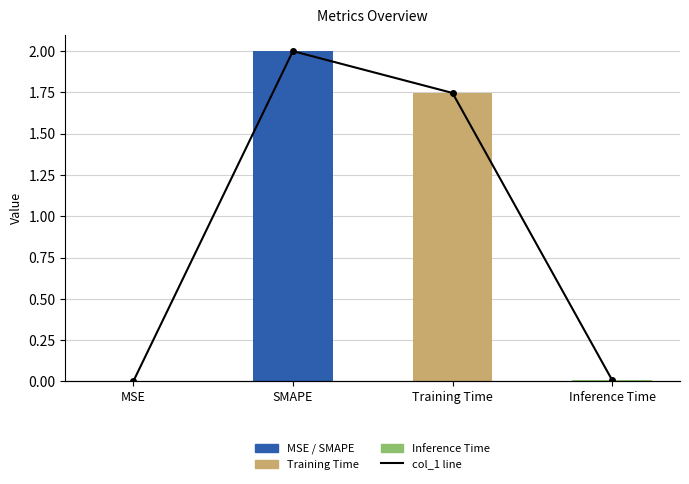

How many bars are there in total?

4